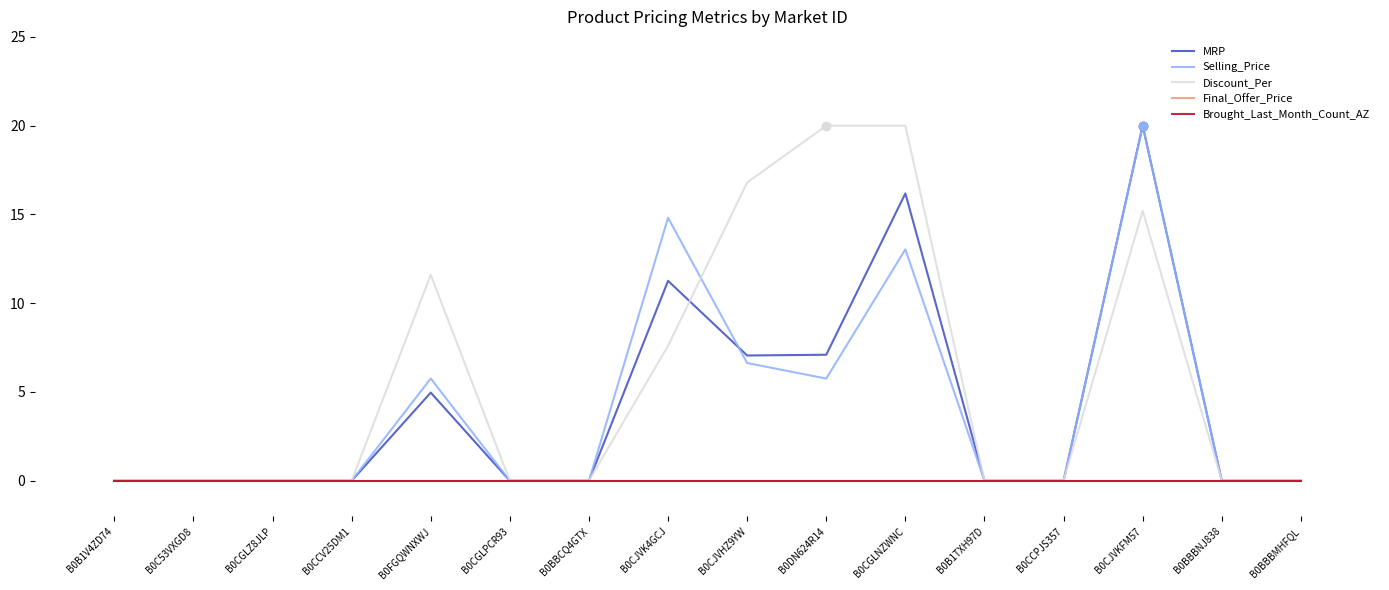

True or false: Final_Offer_Price has more than 2 interior local peaks.

False